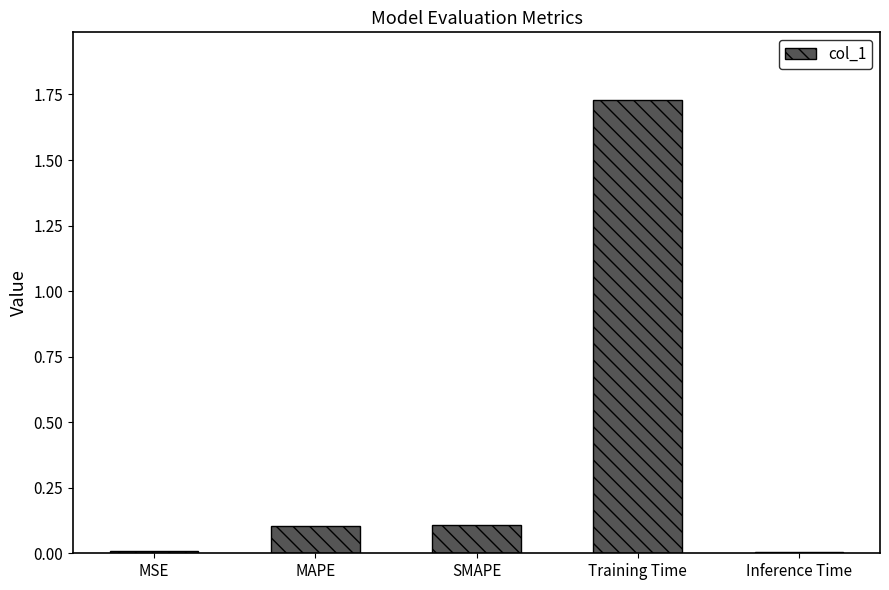

Which category has the highest value across all series?

Training Time